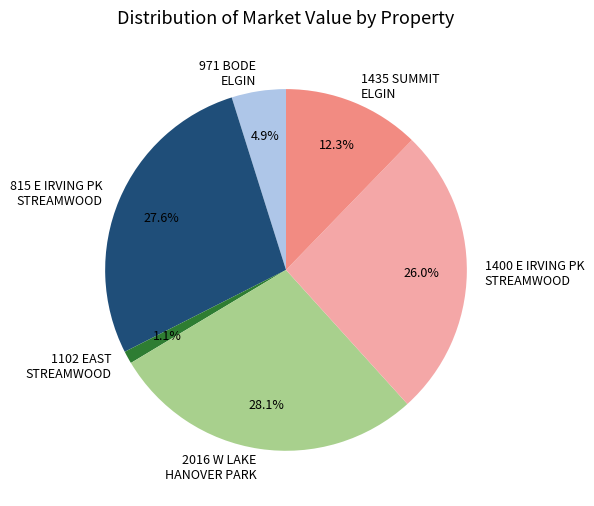

What portion of the pie excludes 1400 E IRVING PK STREAMWOOD?

74.0%